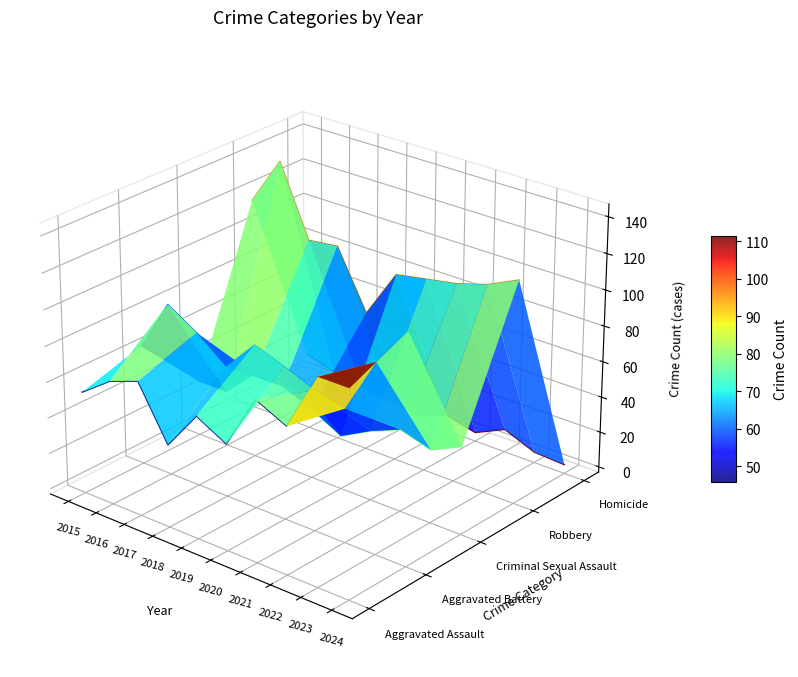

What is the sum of the Aggravated Assault values at 2023 and 2021?

196